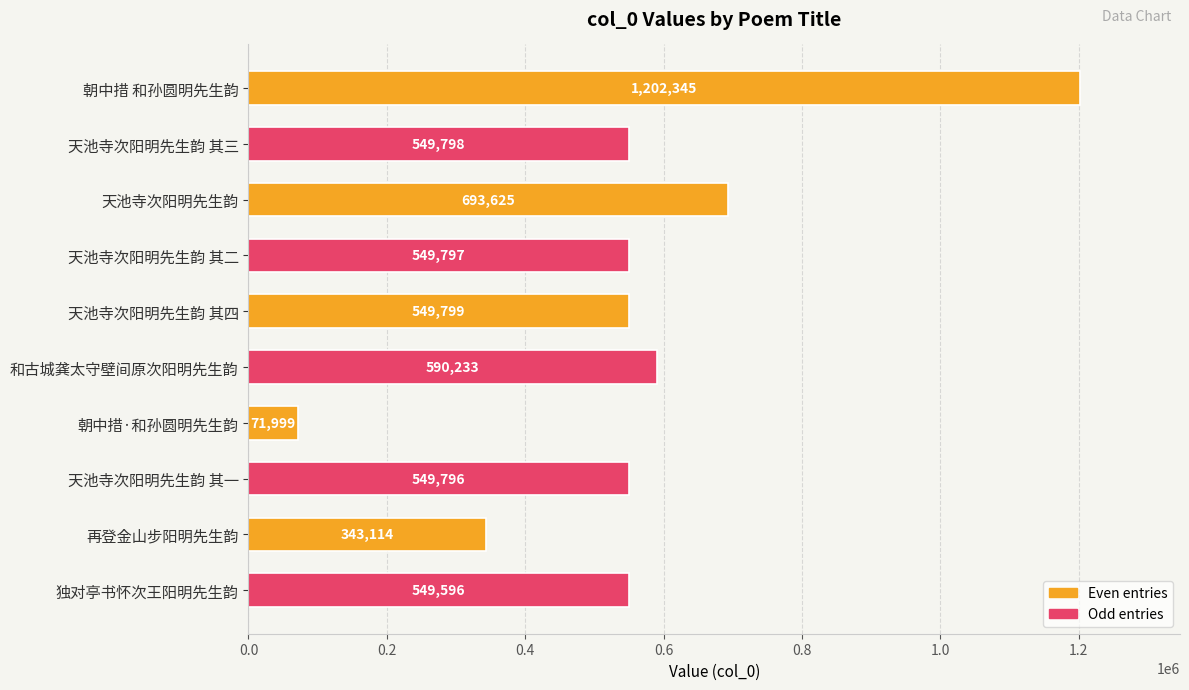

What is the difference between the maximum and minimum values?

1130346